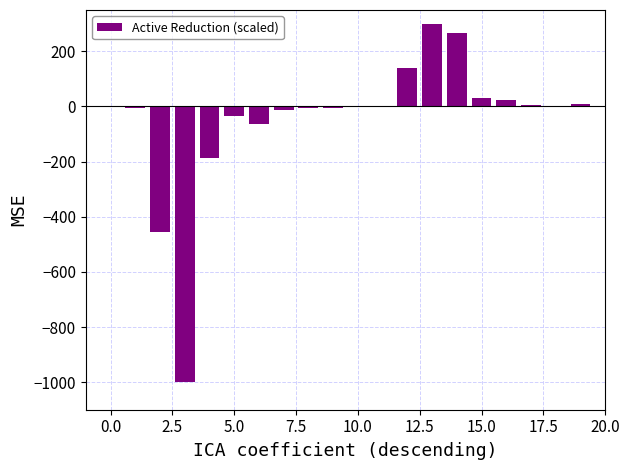

What is the greatest value displayed?

300.0